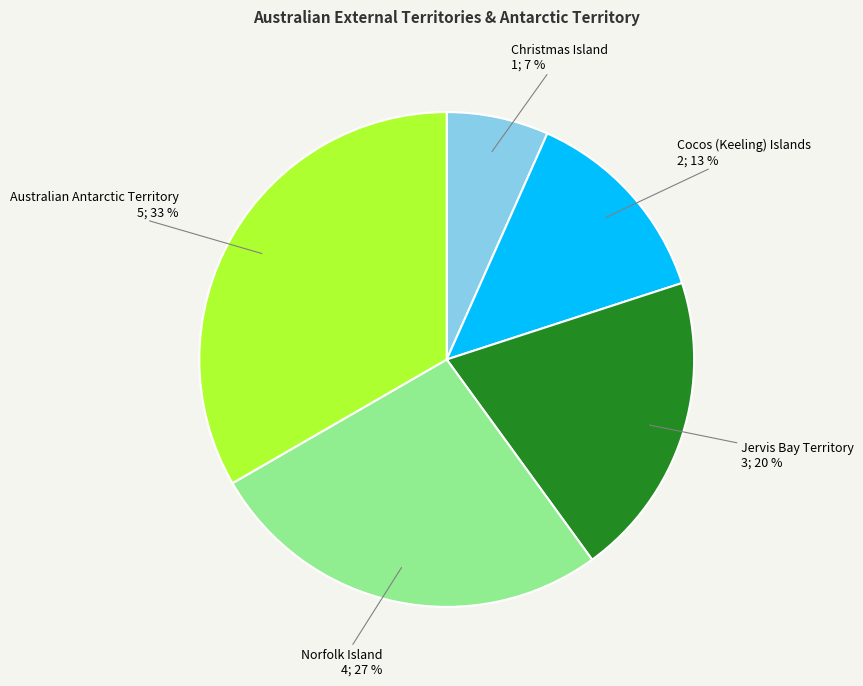

Do Australian Antarctic Territory and Christmas Island together represent more than half of the pie?

No